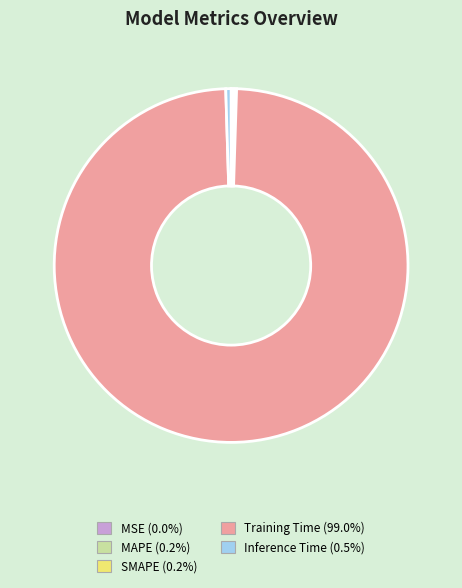

Does Training Time (99.0%) represent more than half of the total?

Yes